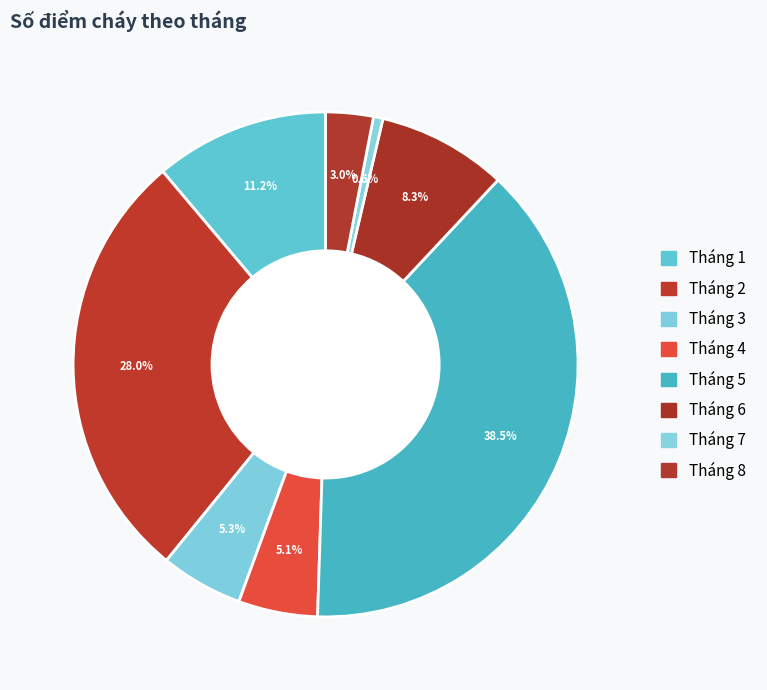

How many slices are in this pie chart?

8